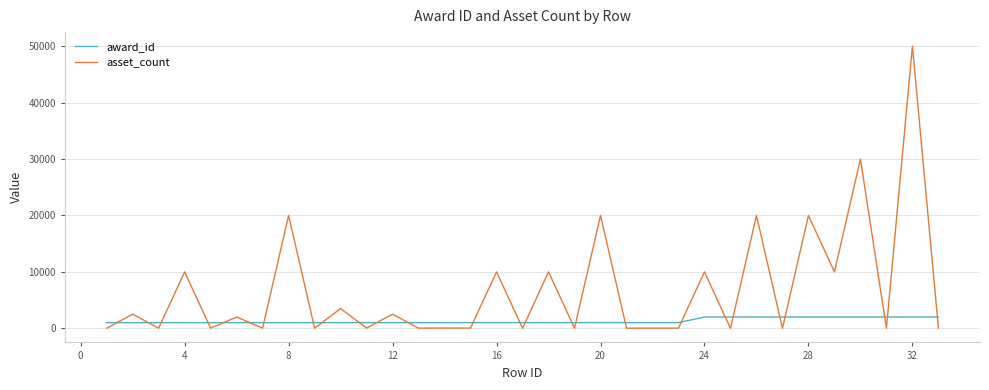

Which series has the largest total across all categories?

asset_count